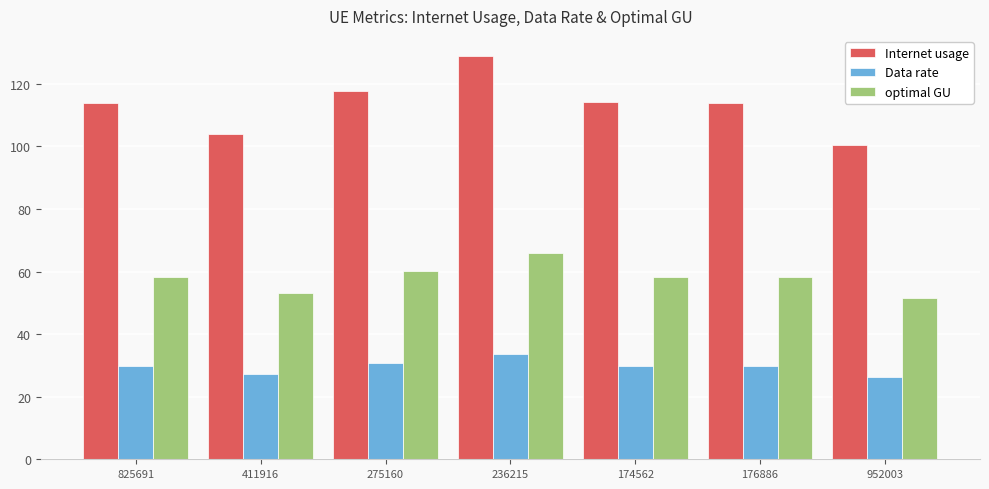

What is the sum of all optimal GU values?

405.9